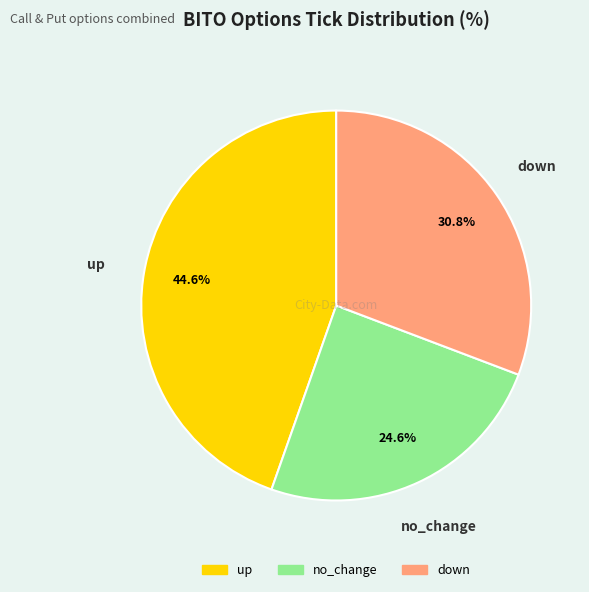

Is it true that down is 31% of the pie?

True